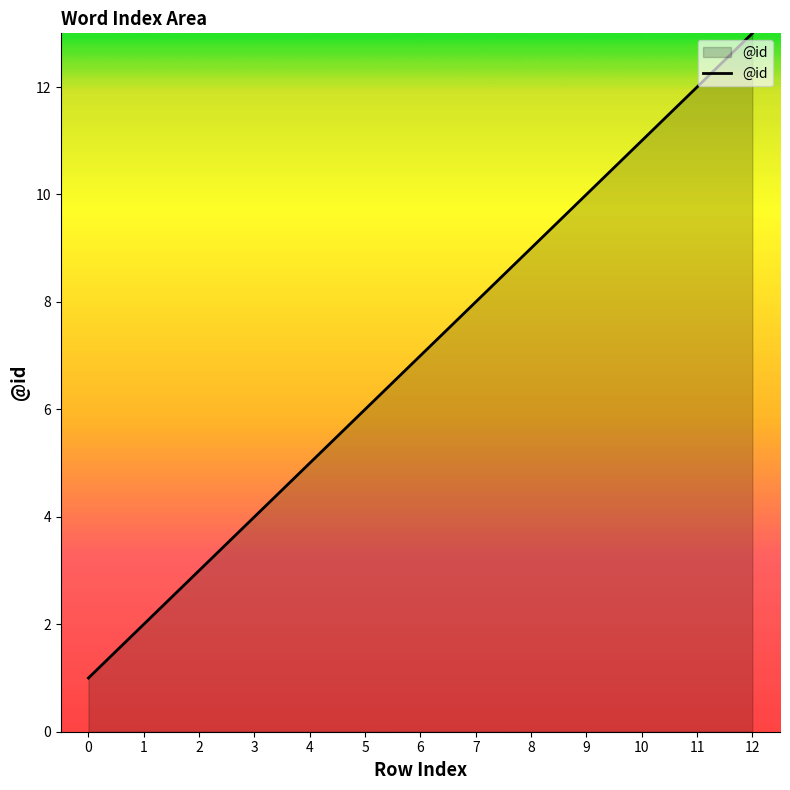

Which has a higher value, 5 or 9?

9